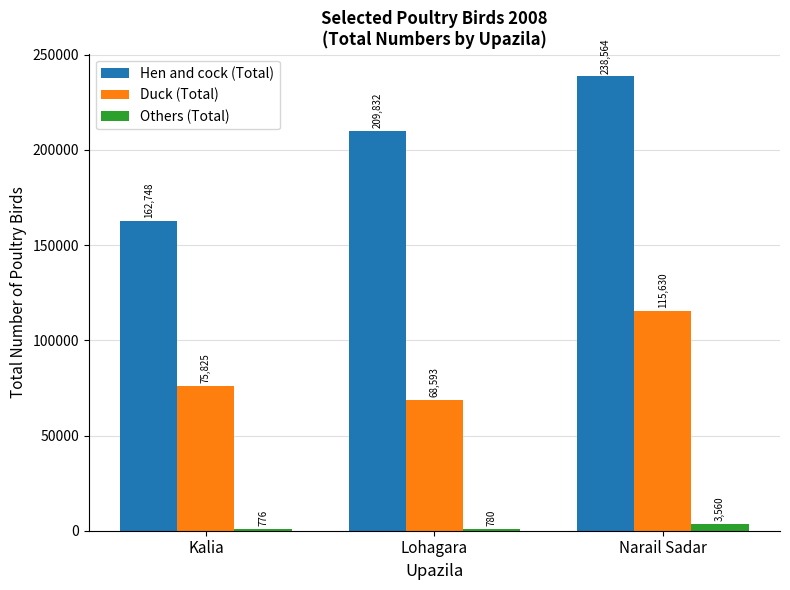

Which category has the highest value in the Hen and cock (Total) series?

Narail Sadar